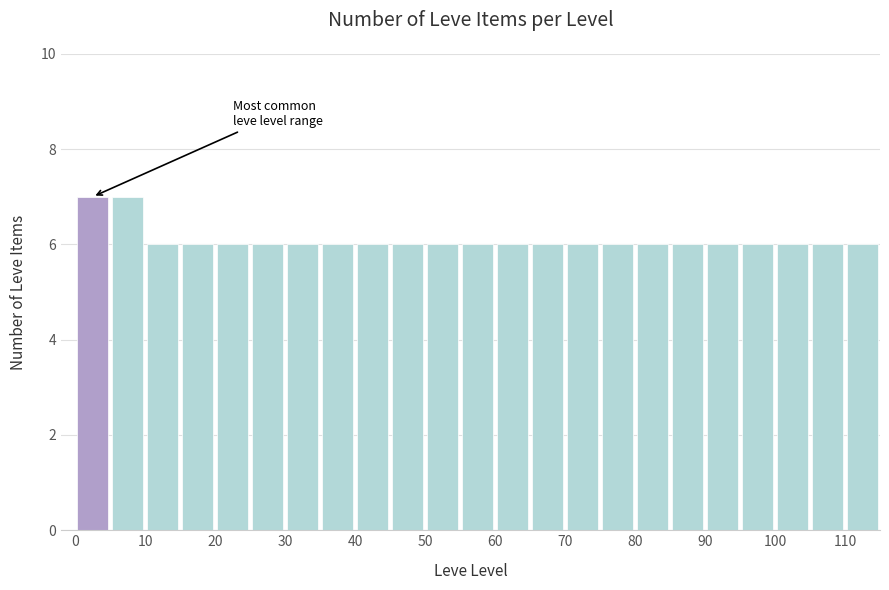

Reading left to right, list every bar in this chart as the range it spans on the x-axis followed by its height. The values are not printed on the chart, so give them approximately, as read against the axis.

0 to 5: 7
5 to 10: 7
10 to 15: 6
15 to 20: 6
20 to 25: 6
25 to 30: 6
30 to 35: 6
35 to 40: 6
40 to 45: 6
45 to 50: 6
50 to 55: 6
55 to 60: 6
60 to 65: 6
65 to 70: 6
70 to 75: 6
75 to 80: 6
80 to 85: 6
85 to 90: 6
90 to 95: 6
95 to 100: 6
100 to 105: 6
105 to 110: 6
110 to 115: 6